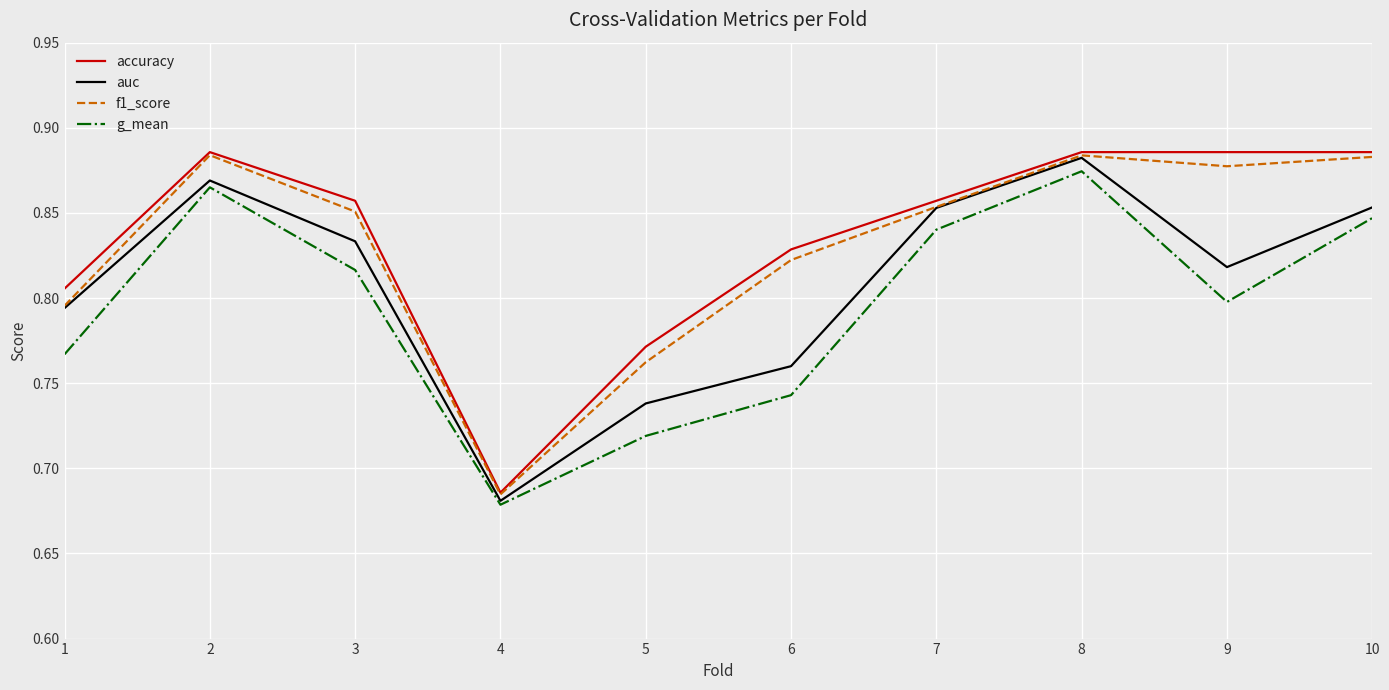

Count the accuracy values in the range 0 to 1.

10